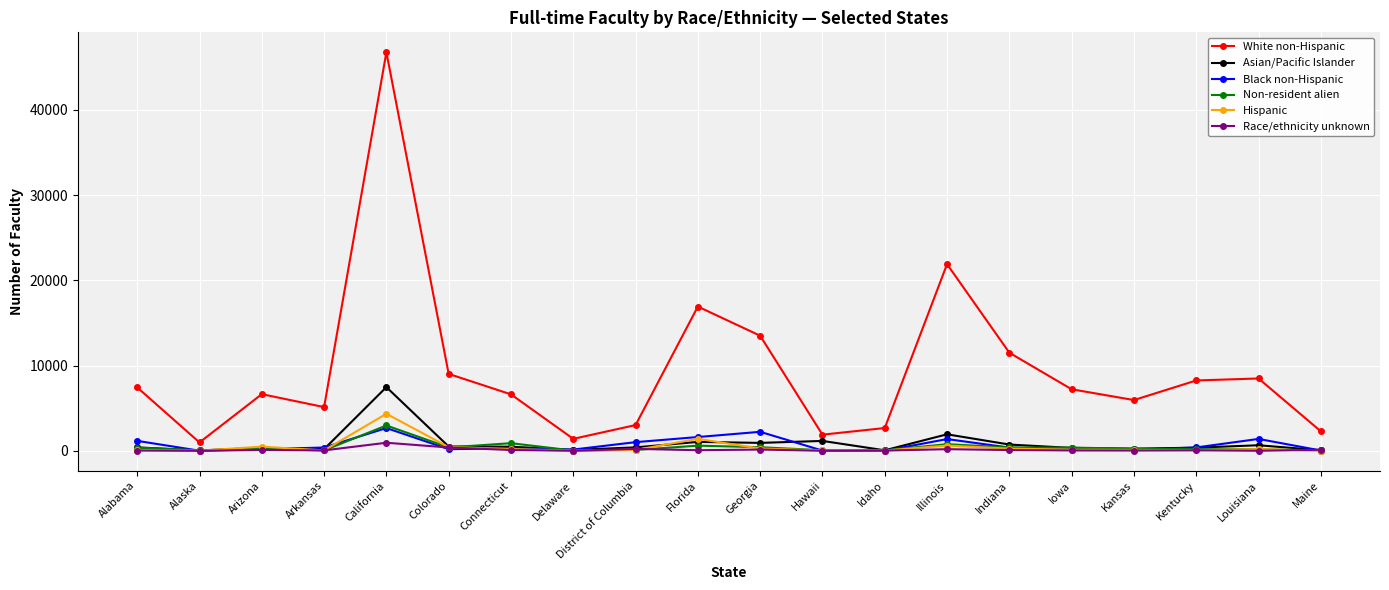

The White non-Hispanic series shows 13497 at Georgia. True or false?

True